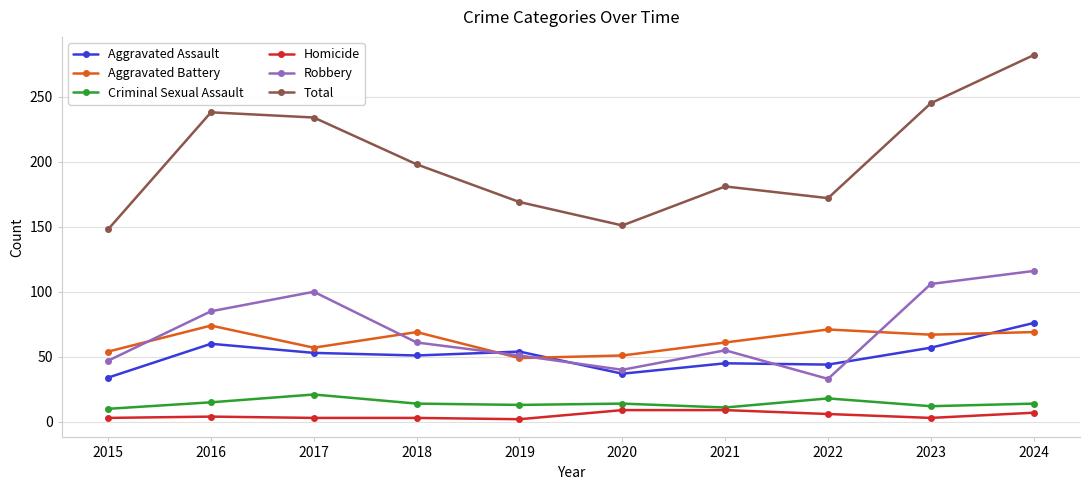

The Criminal Sexual Assault series shows 11 at 2021. True or false?

True